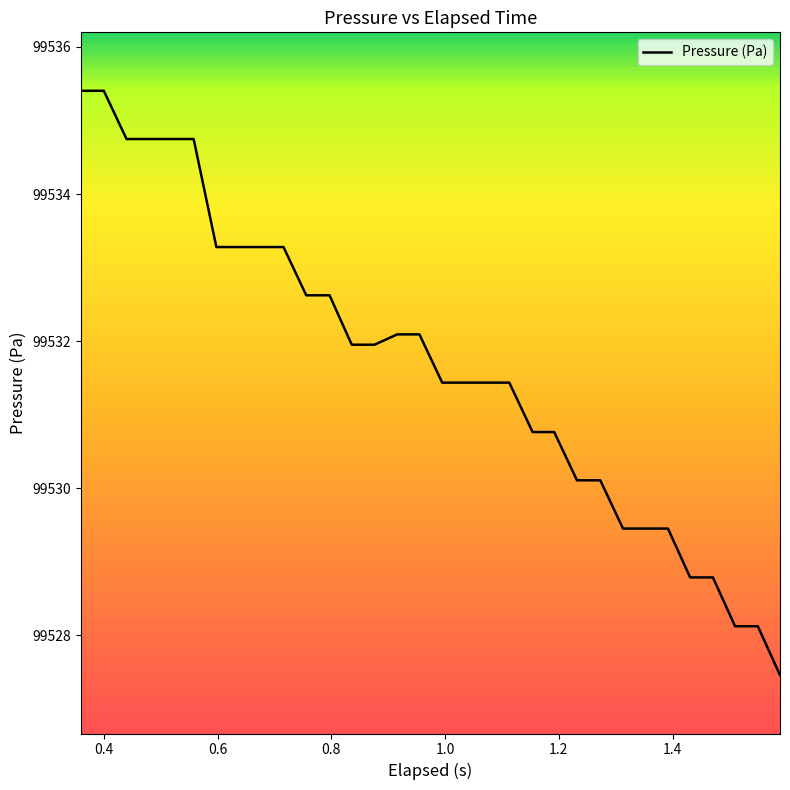

What is the difference between the maximum and minimum values?

7.9